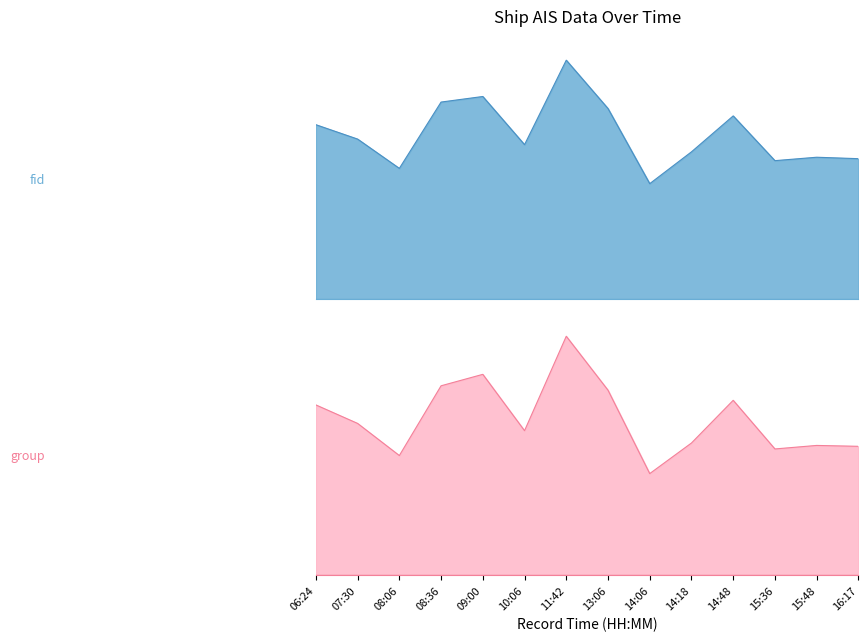

What is the difference between the fid values at 10:06 and 14:06?

217